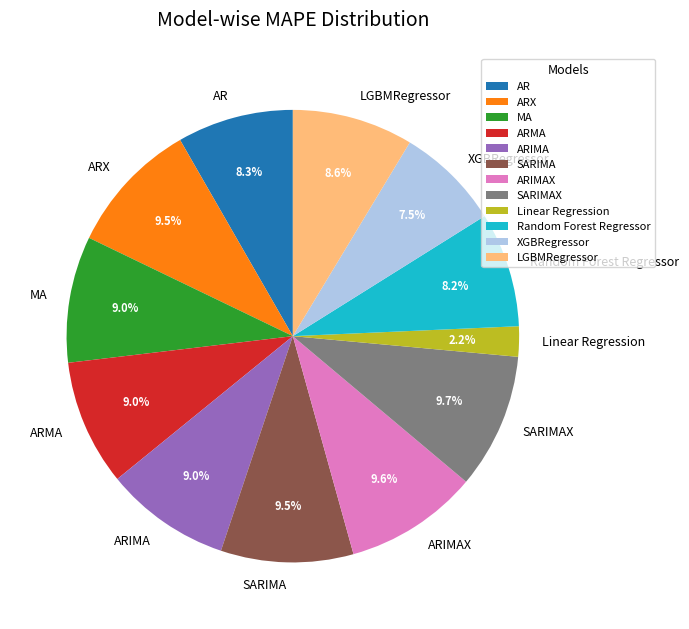

To the nearest percent, what percentage of the pie is ARMA?

9%